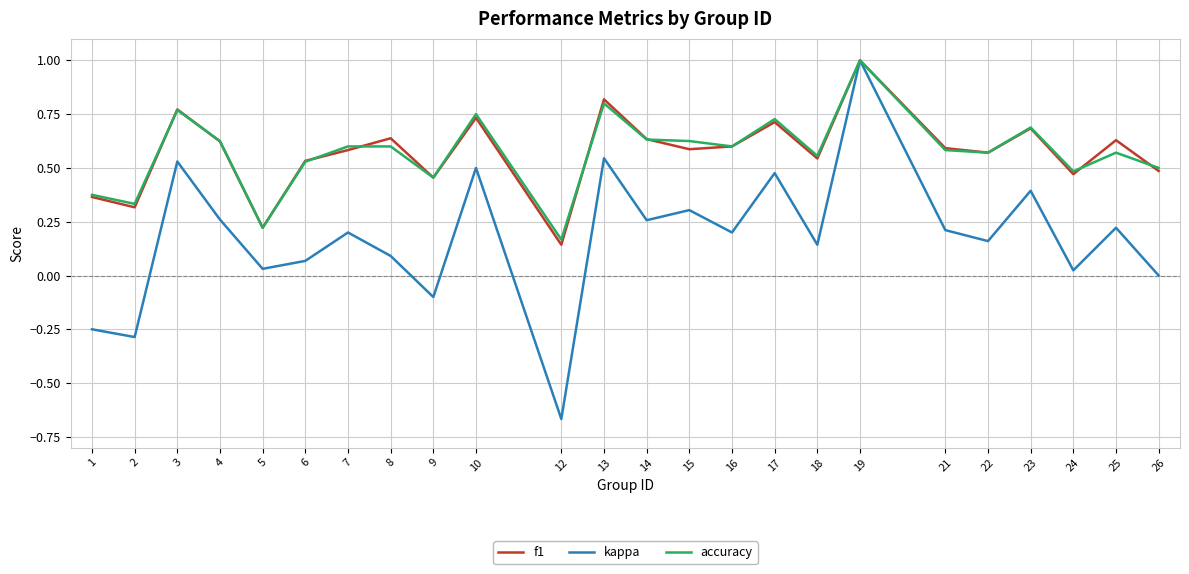

In f1, how many points are higher than both neighbors (excluding endpoints)?

8